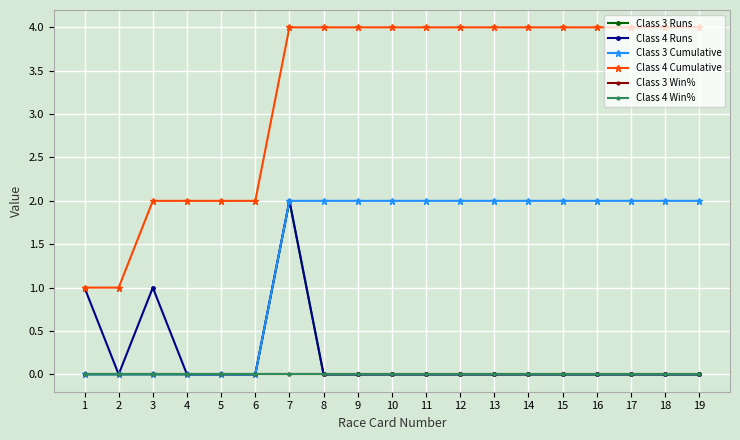

True or false: Class 4 Win% has more than 1 interior local peaks.

False